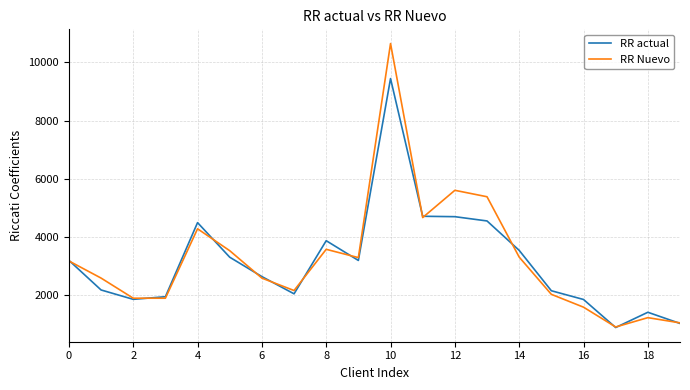

Which series has the largest range (max minus min)?

RR Nuevo